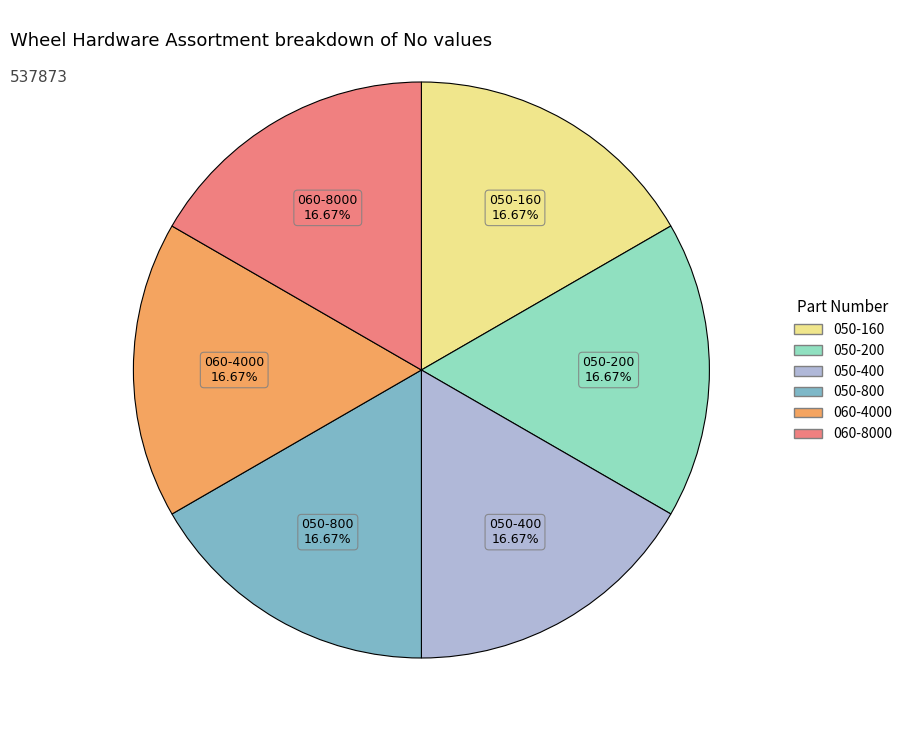

Do 050-200 and 050-160 together represent more than half of the pie?

No